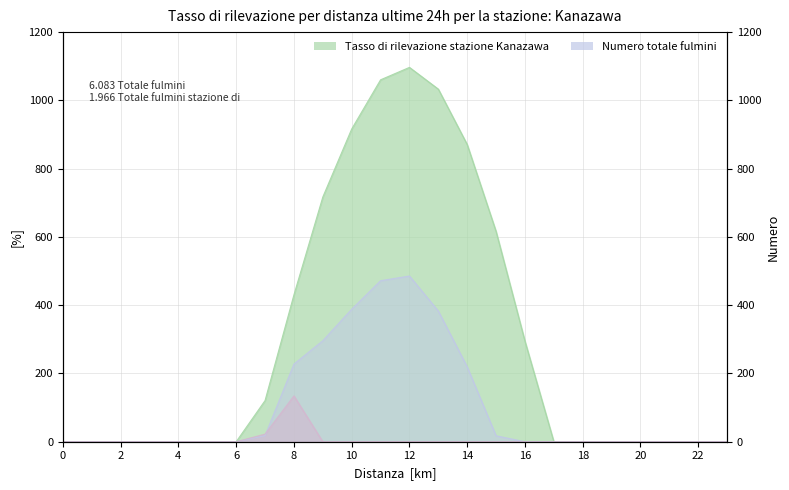

Does the chart have visible grid lines?

Yes